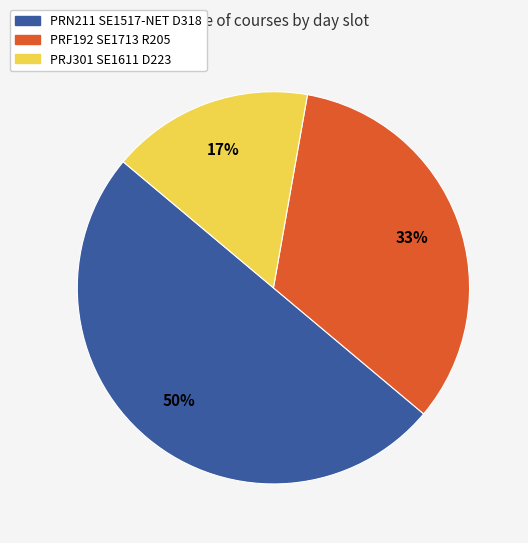

Is the sum of PRF192 SE1713 R205 and PRN211 SE1517-NET D318 greater than half?

Yes